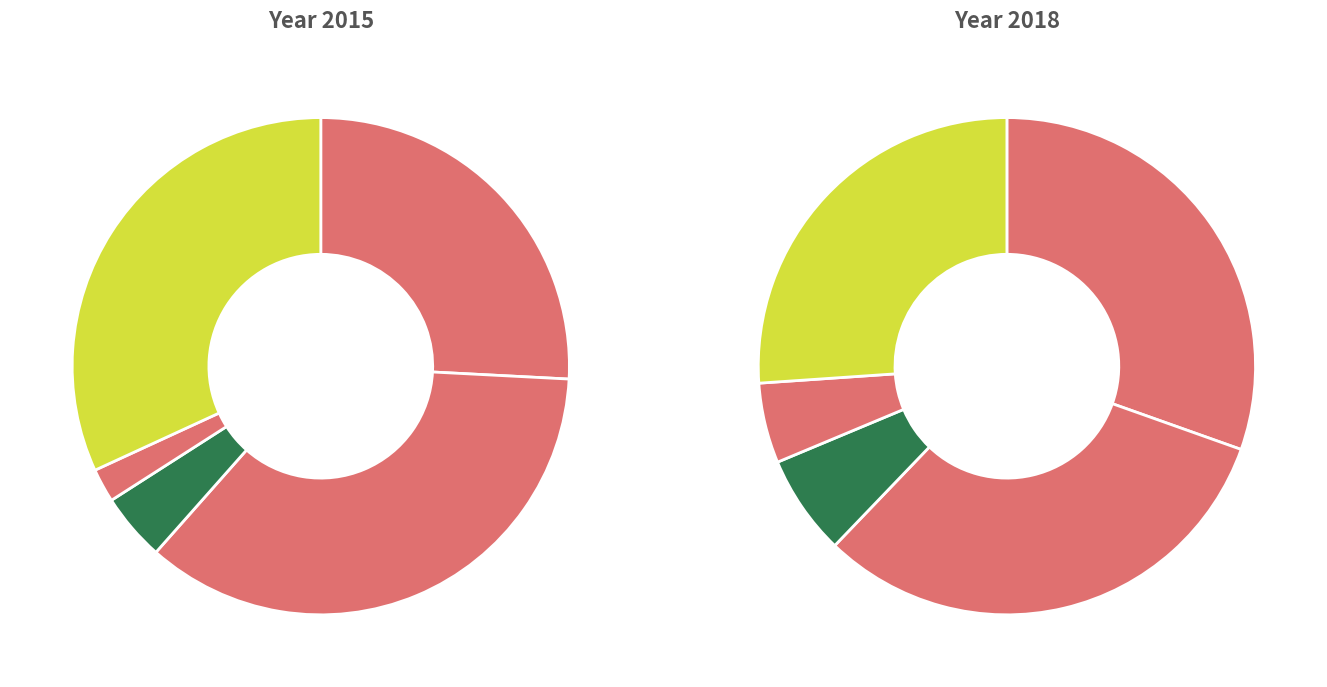

Is 3 the majority of the pie?

No